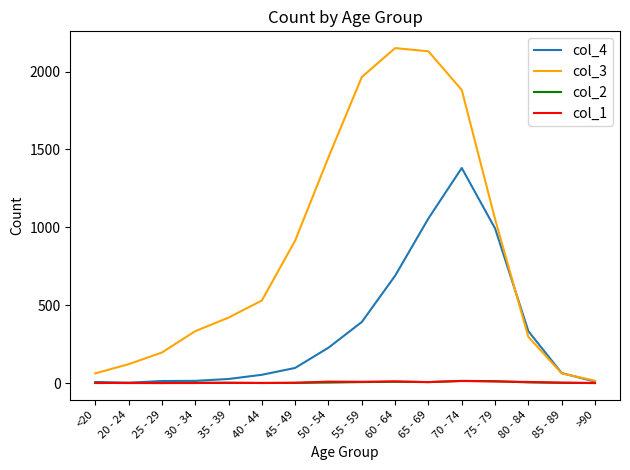

Count the number of data series in this chart.

4